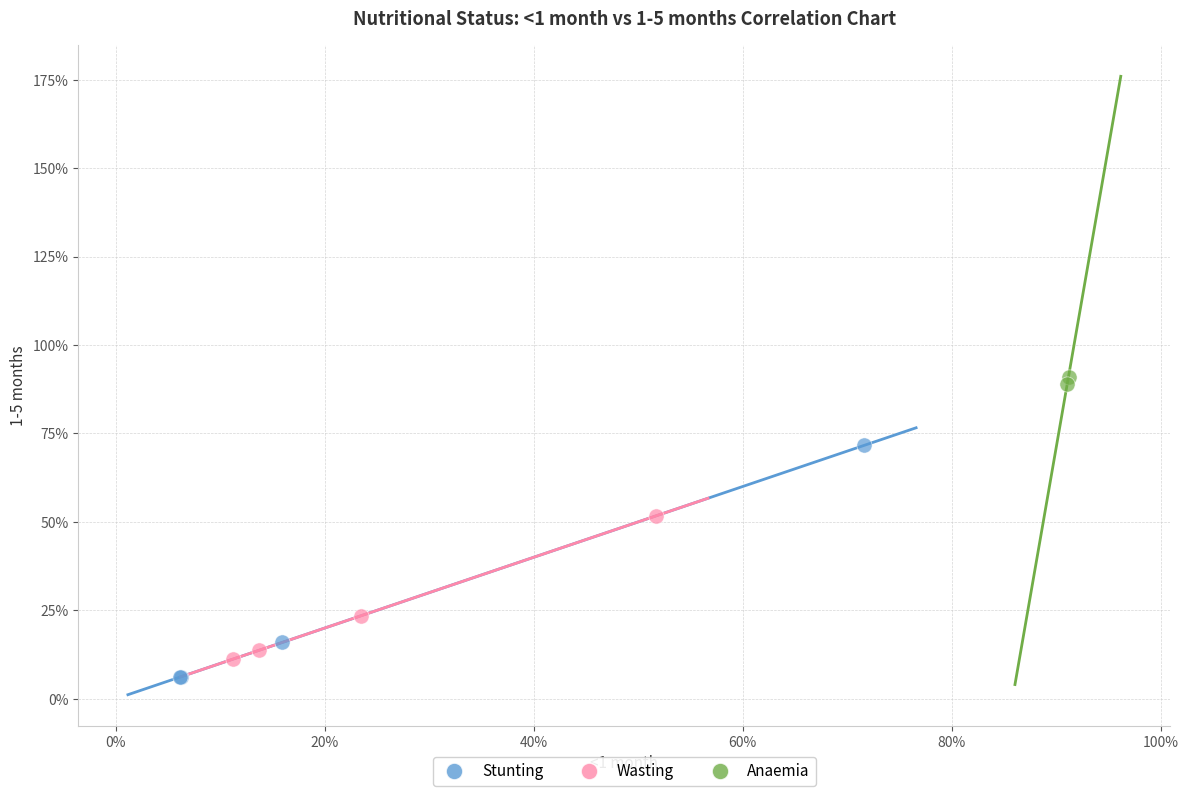

What are all the series names shown in the legend?

Stunting, Wasting, Anaemia